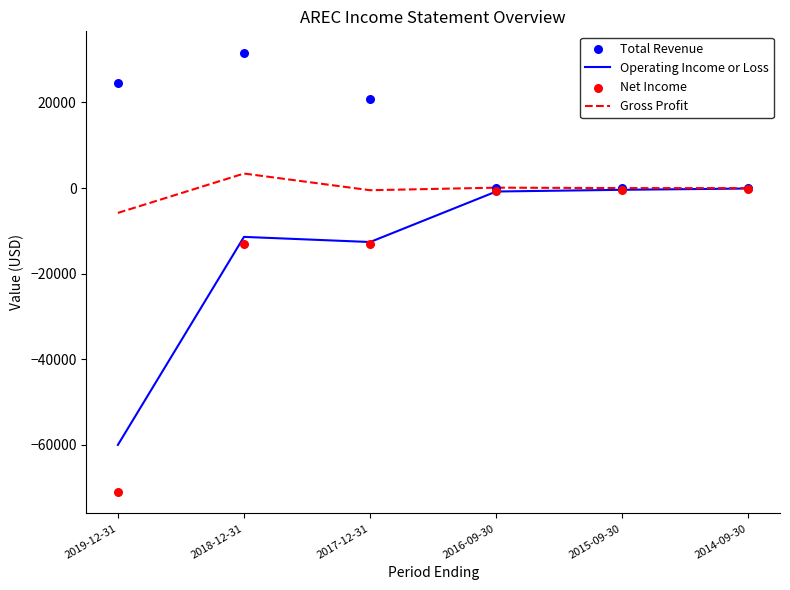

Which series contains the highest Y value?

Total Revenue